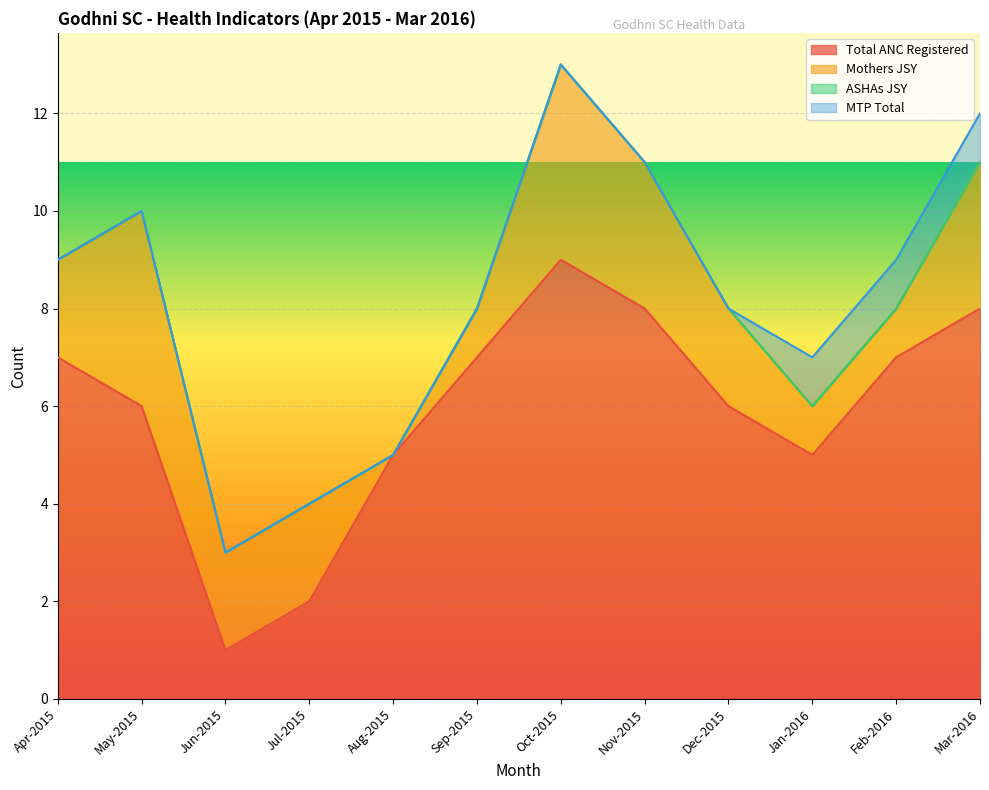

At which label does Total ANC Registered reach its minimum?

Jun-2015